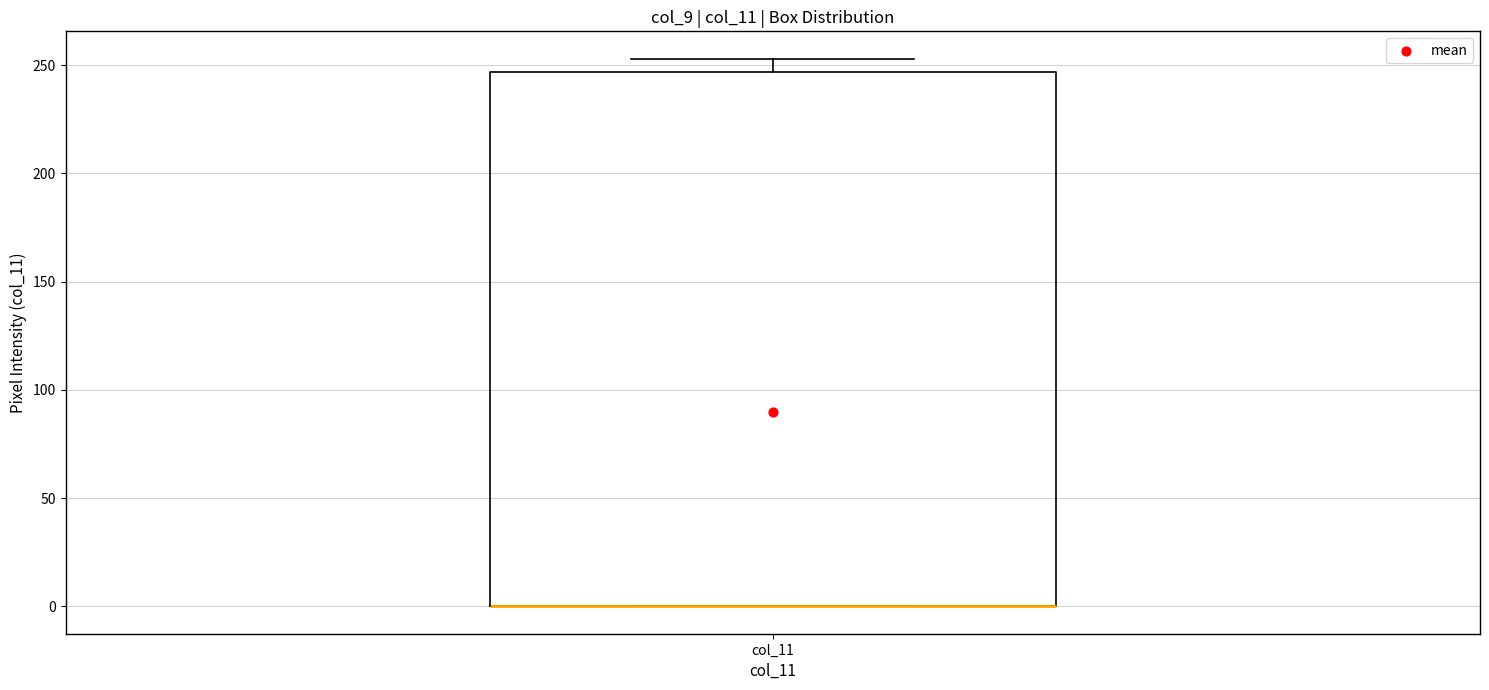

Where is the upper edge of the box for col_11 on the y-axis? The values are not printed on the chart, so give them approximately, as read against the axis.

245